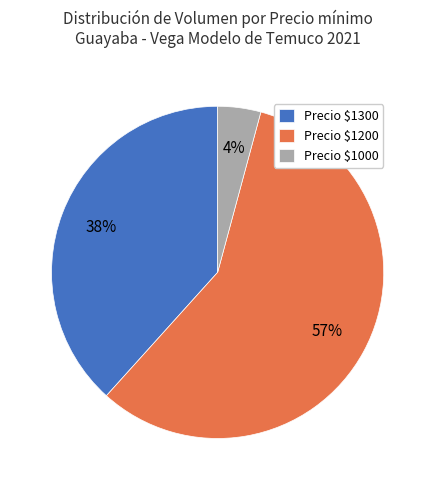

What is the largest slice in the pie chart?

Precio $1200